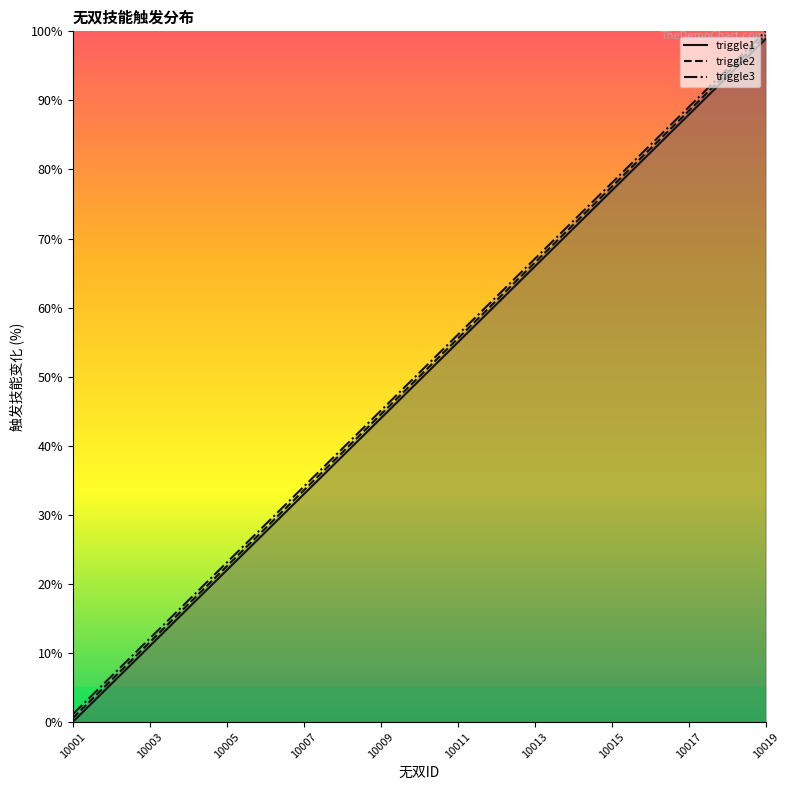

Is it true that triggle2 equals 42.9 at 10013?

False